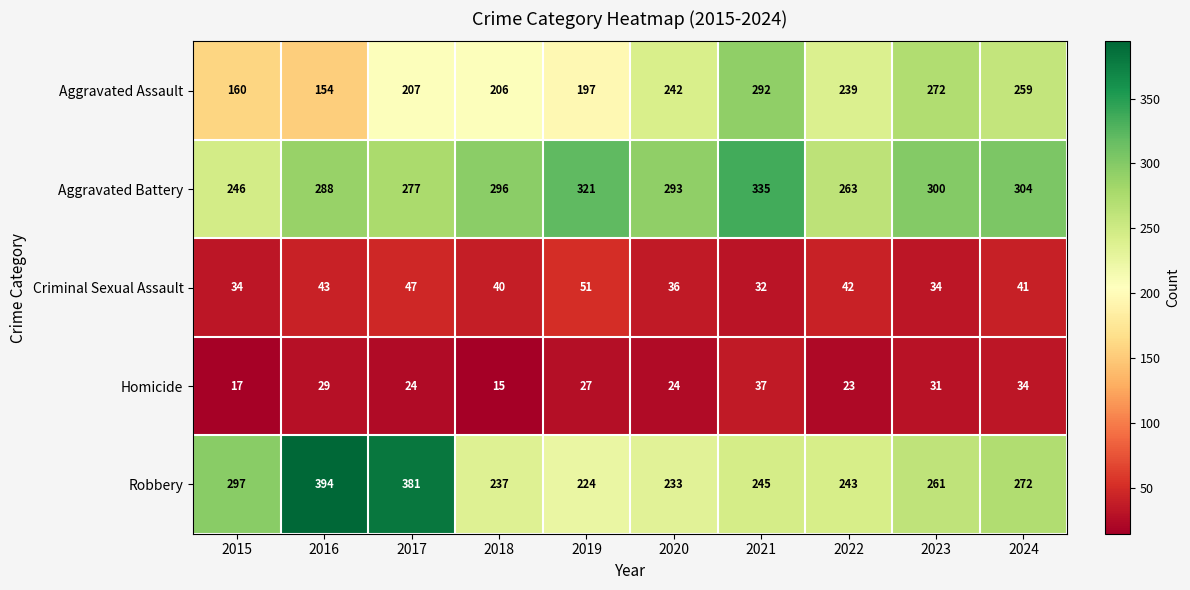

Rank the series at 2020 from lowest to highest value.

Homicide, Criminal Sexual Assault, Robbery, Aggravated Assault, Aggravated Battery